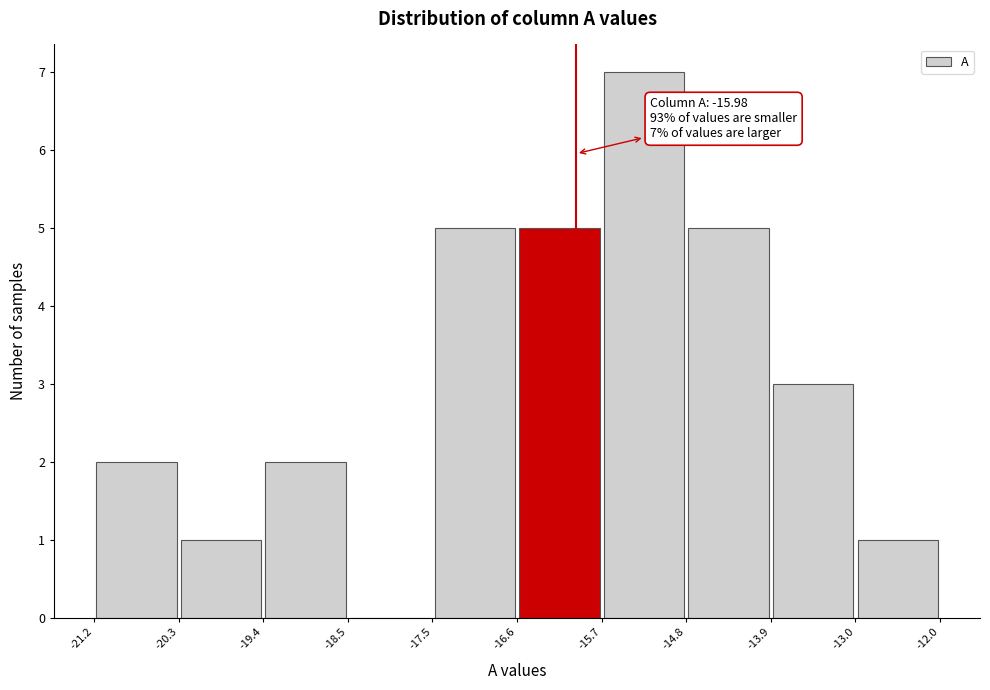

Over which range of the x-axis is the bar tallest?

-15.7 to -14.8